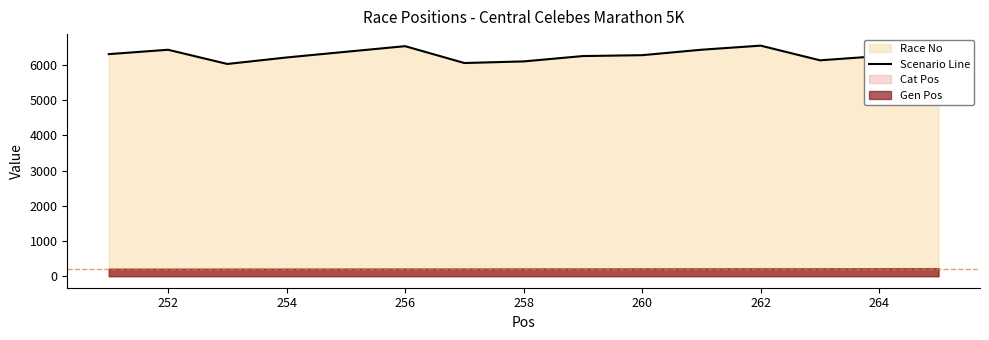

True or false: the data has more than 2 interior local peaks.

True